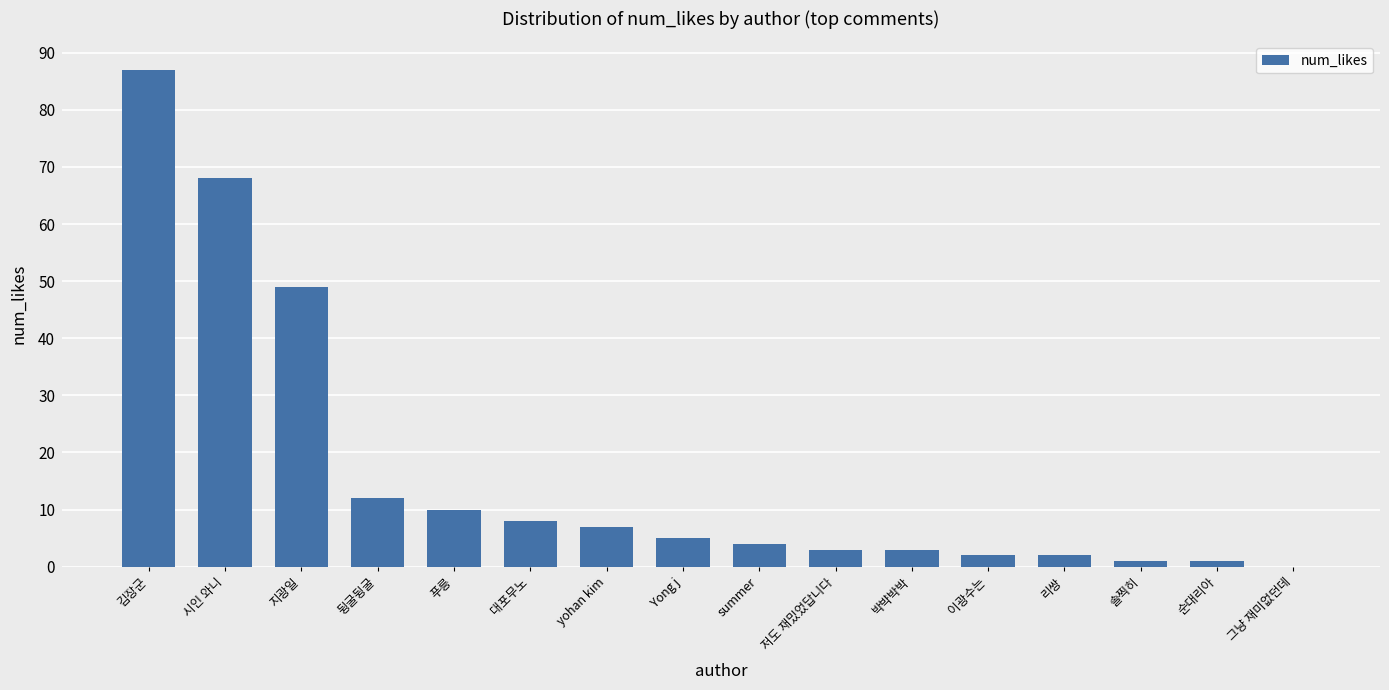

Reading left to right, list all the values displayed in this chart.

김장군=87	시인 와니=68	지광일=49	뒹굴뒹굴=12	푸릉=10	대포무노=8	yohan kim=7	Yong j=5	summer=4	저도 재밌었답니다=3	박뱍박박=3	이광수는=2	리쌍=2	솔찍히=1	순대리아=1	그냥 재미없던데=0